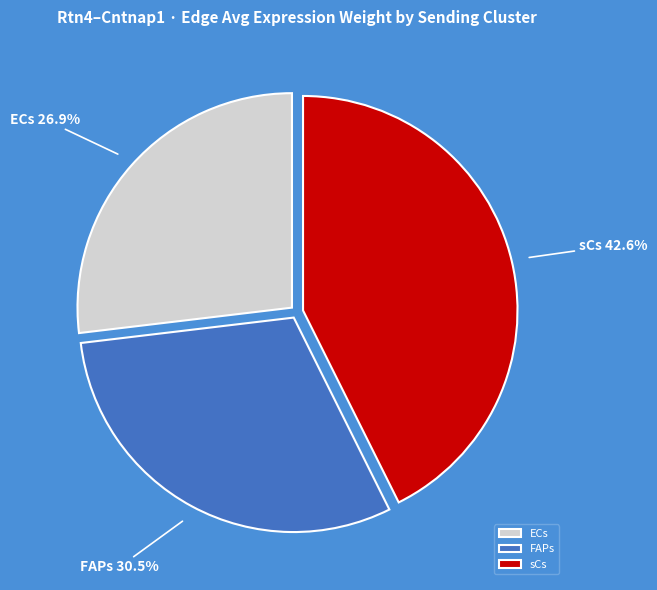

Is there a majority slice in this chart?

No